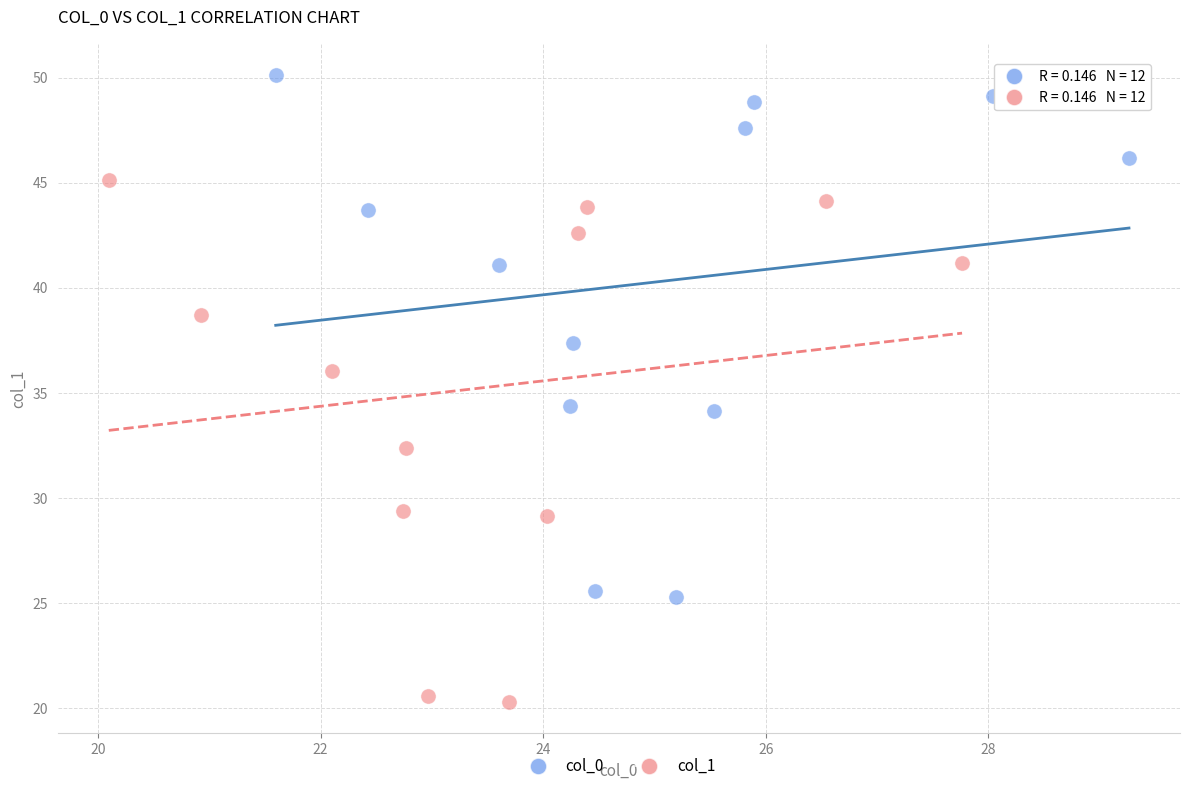

What are all the series names shown in the legend?

col_0, col_1